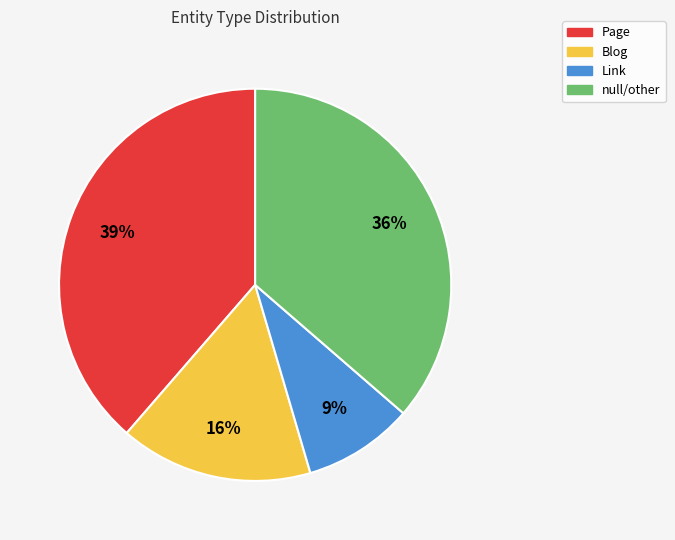

How many segments does this pie chart have?

4